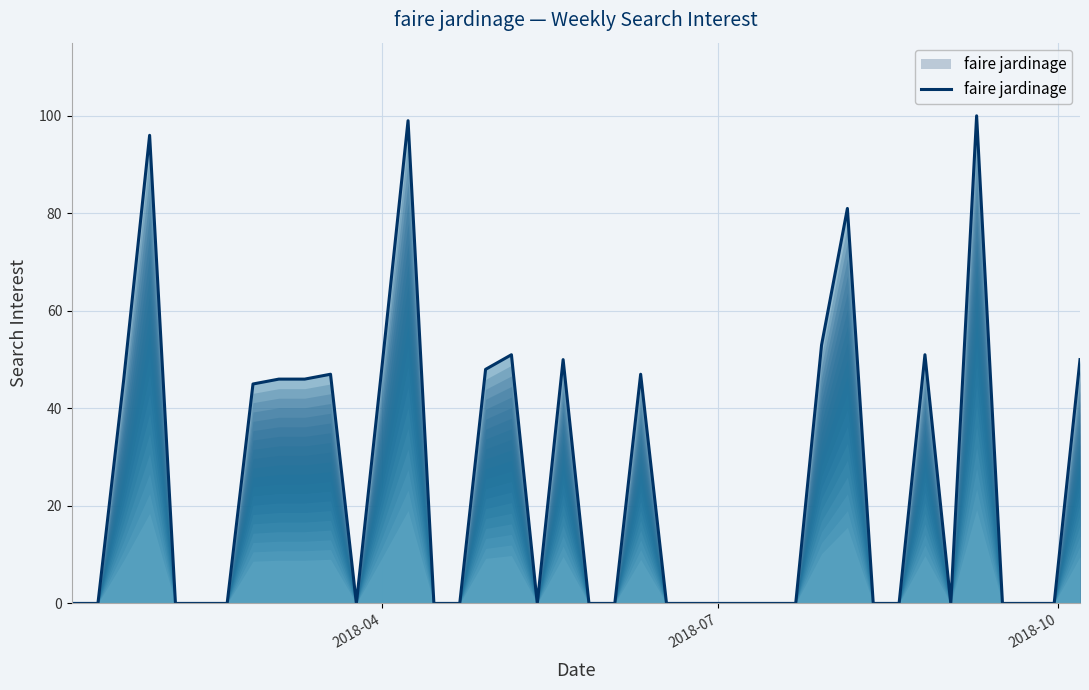

What is the maximum value shown in the chart?

100